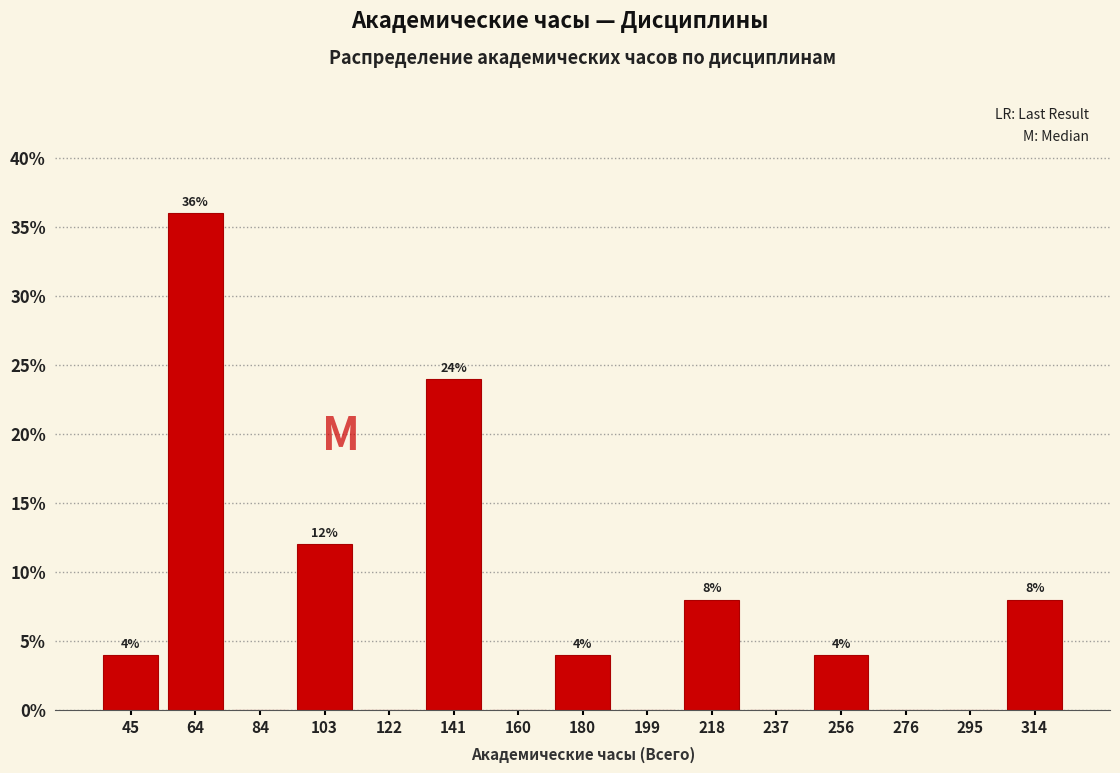

Which range on the x-axis has the tallest bar?

55.2 to 74.4